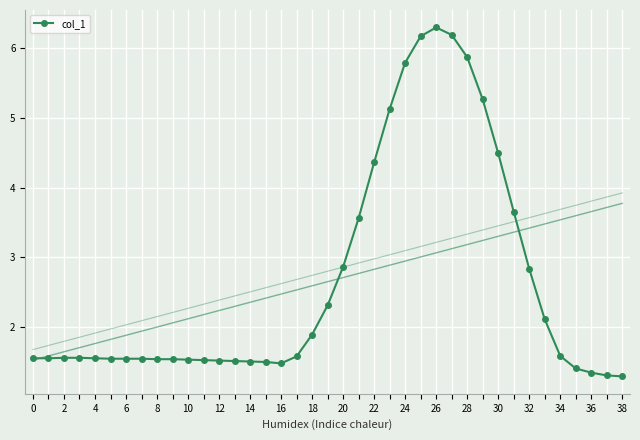

The value of col_1 at 0 is 1.0. True or false?

False